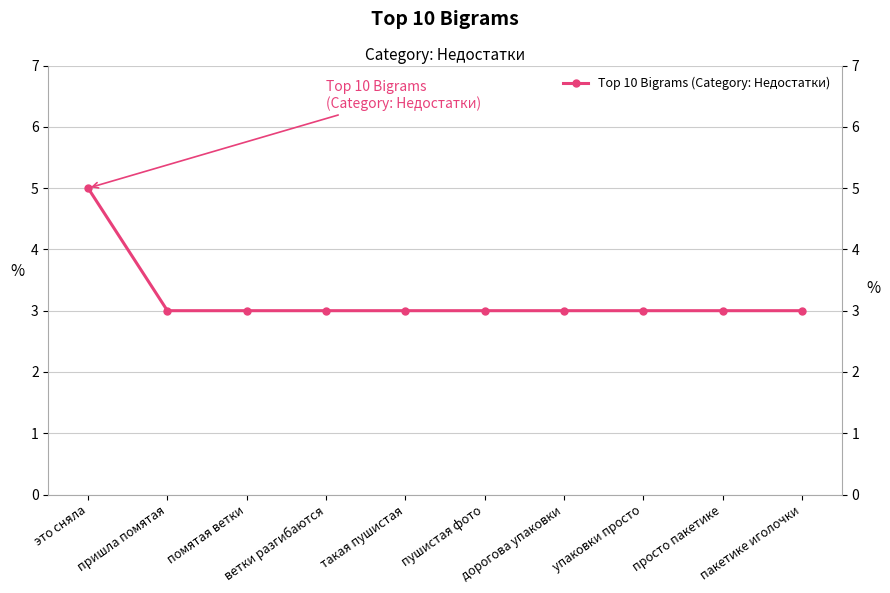

Which has a higher value, пакетике иголочки or ветки разгибаются?

пакетике иголочки